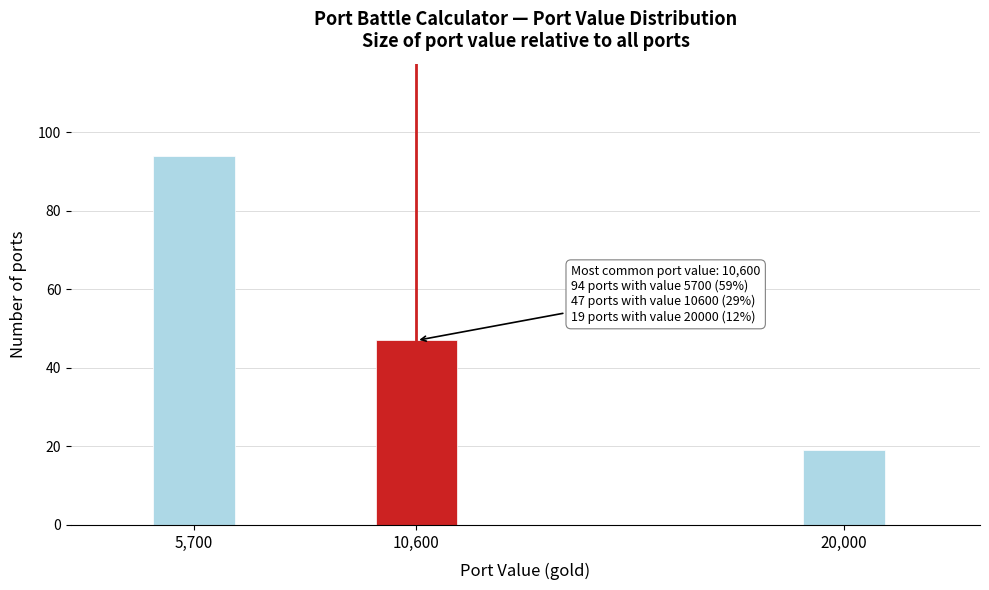

Reading left to right, transcribe all the data shown in this chart.

94	47	19